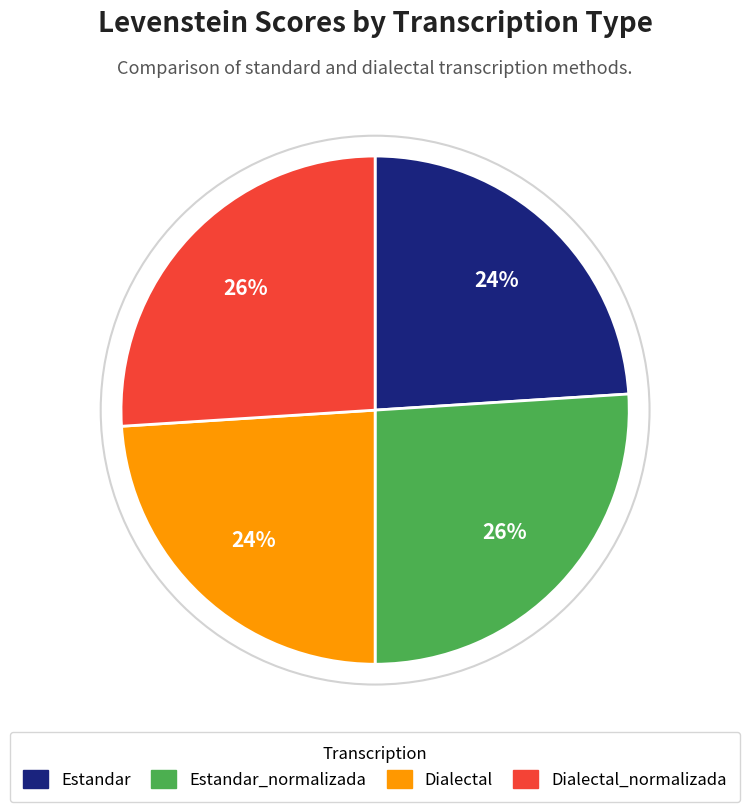

To the nearest percent, what is the average slice percentage?

25%